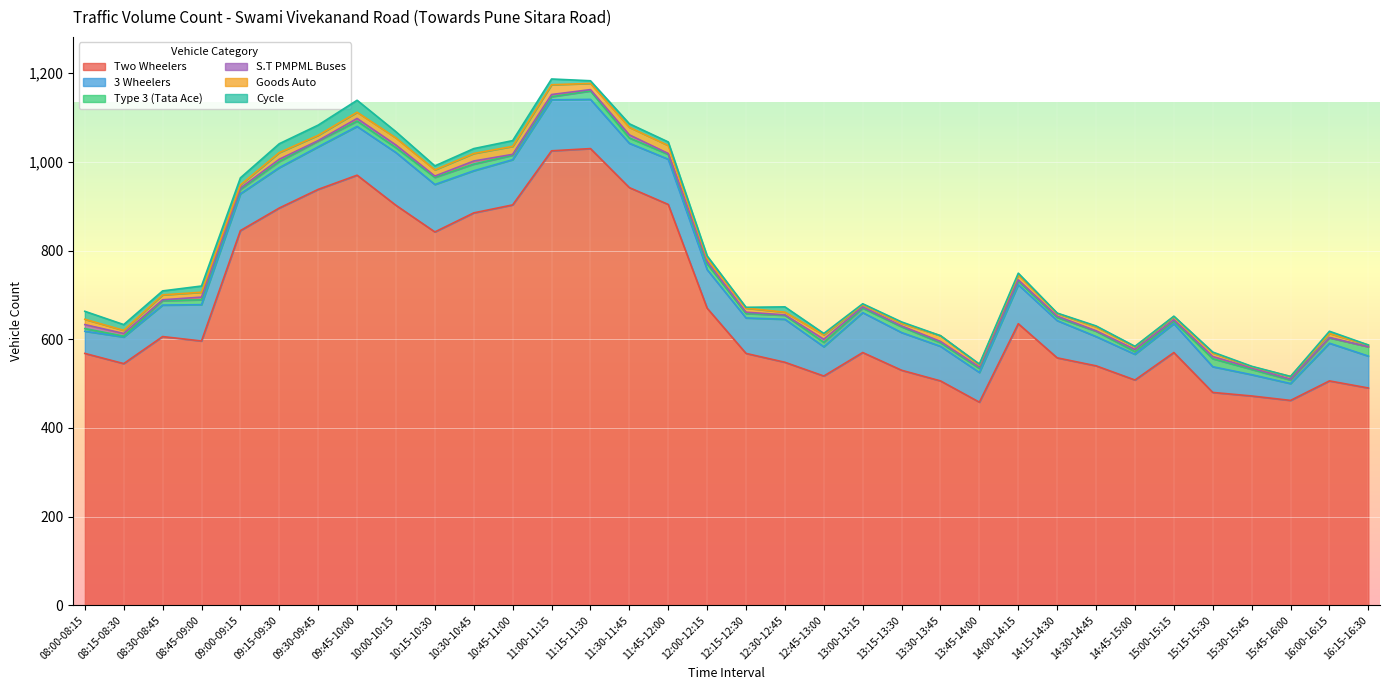

Where does the 3 Wheelers series first go above 85?

09:15-09:30